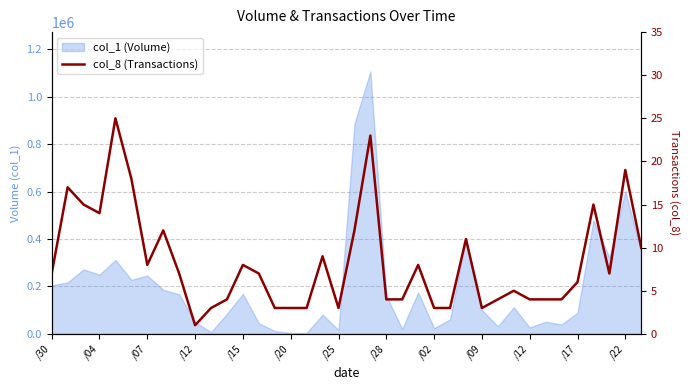

What is the minimum value shown in the chart?

1